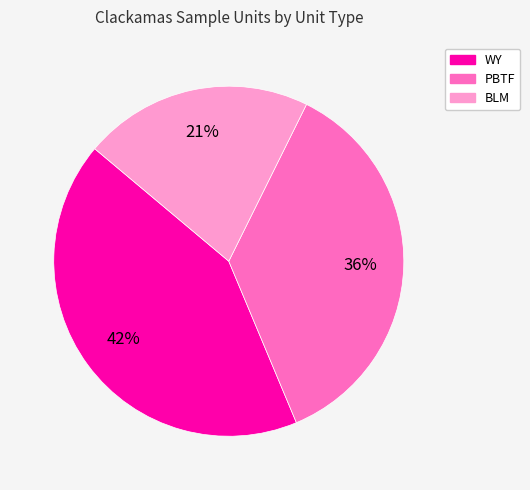

Which has a higher value, BLM or WY?

WY